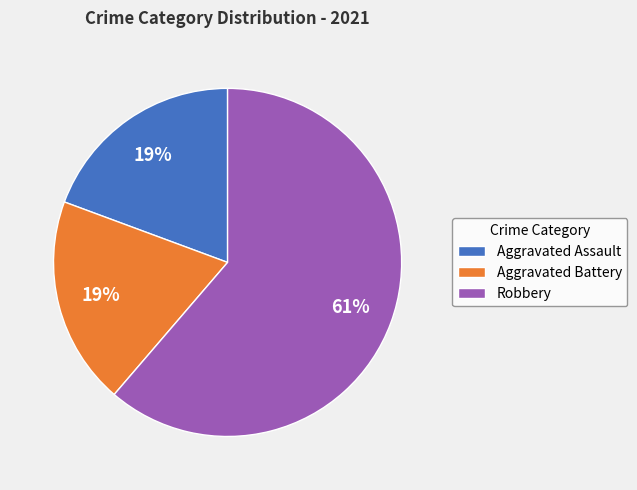

What percentage is the Aggravated Battery slice, to the nearest percent?

19%